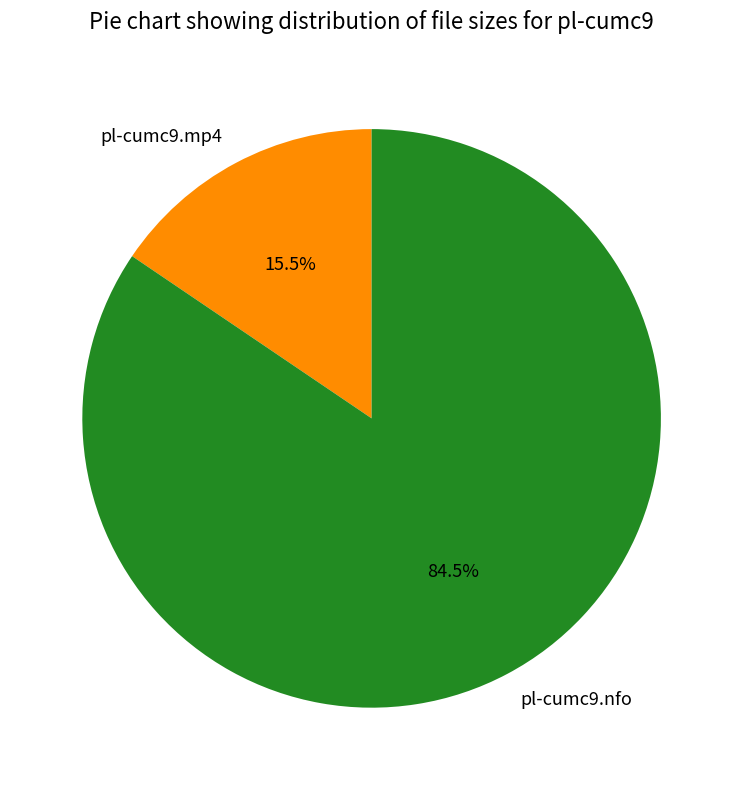

The pl-cumc9.mp4 slice represents 8% of the pie. True or false?

False